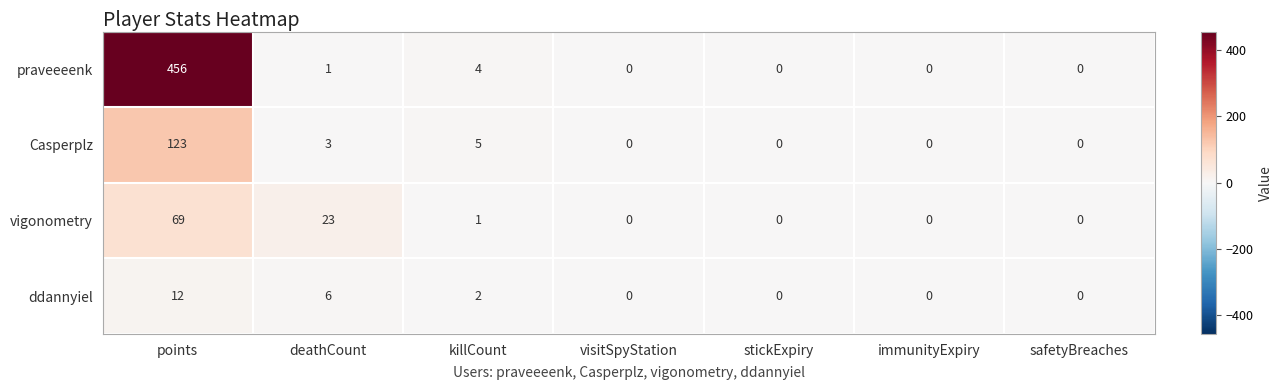

At deathCount, list the series in order from smallest to largest.

praveeeenk, Casperplz, ddannyiel, vigonometry